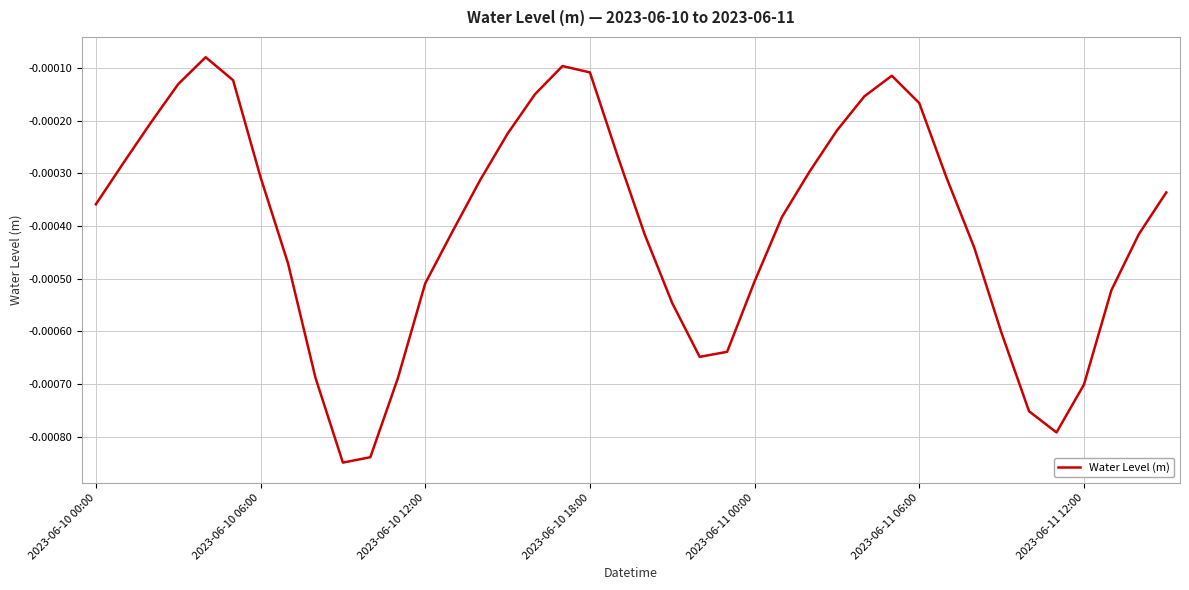

Is this an area chart (filled region under the line)?

No